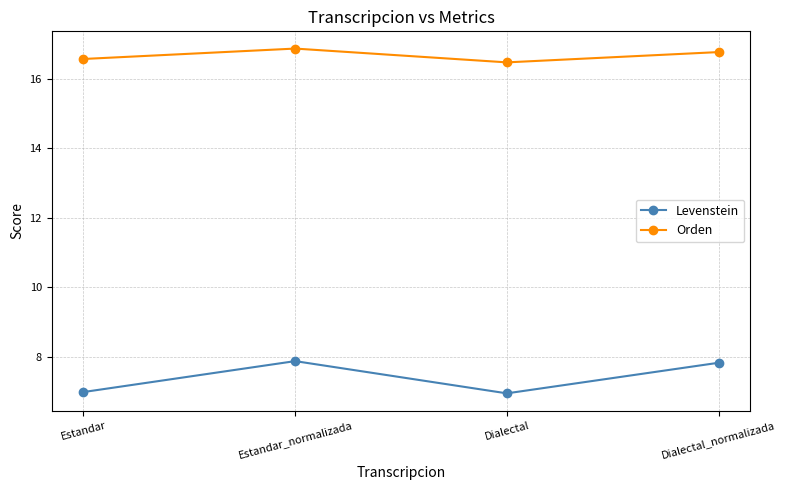

Count the number of data series in this chart.

2